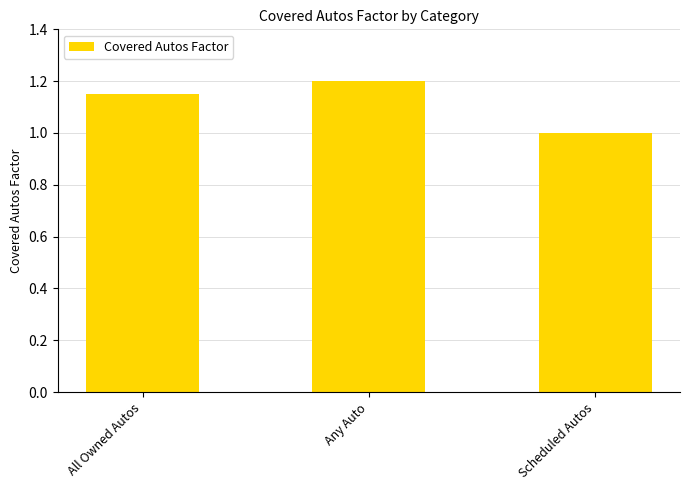

What is the greatest value displayed?

1.2